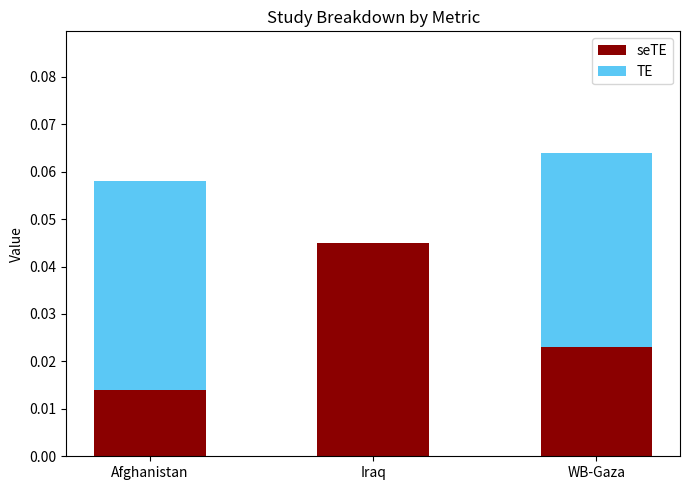

Does the chart contain stacked bars?

Yes